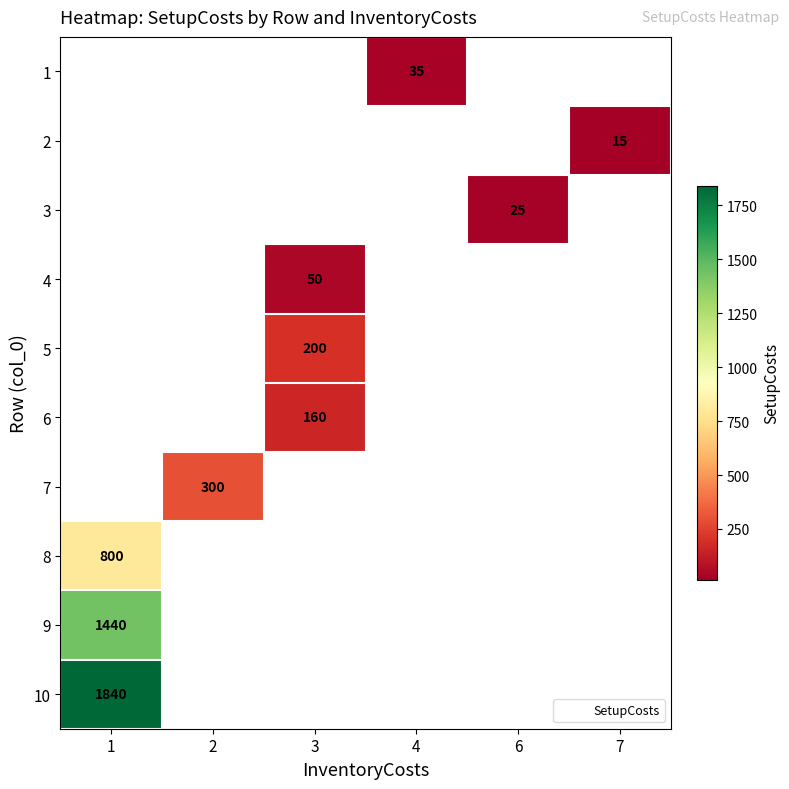

Which category has the highest value across all series?

1